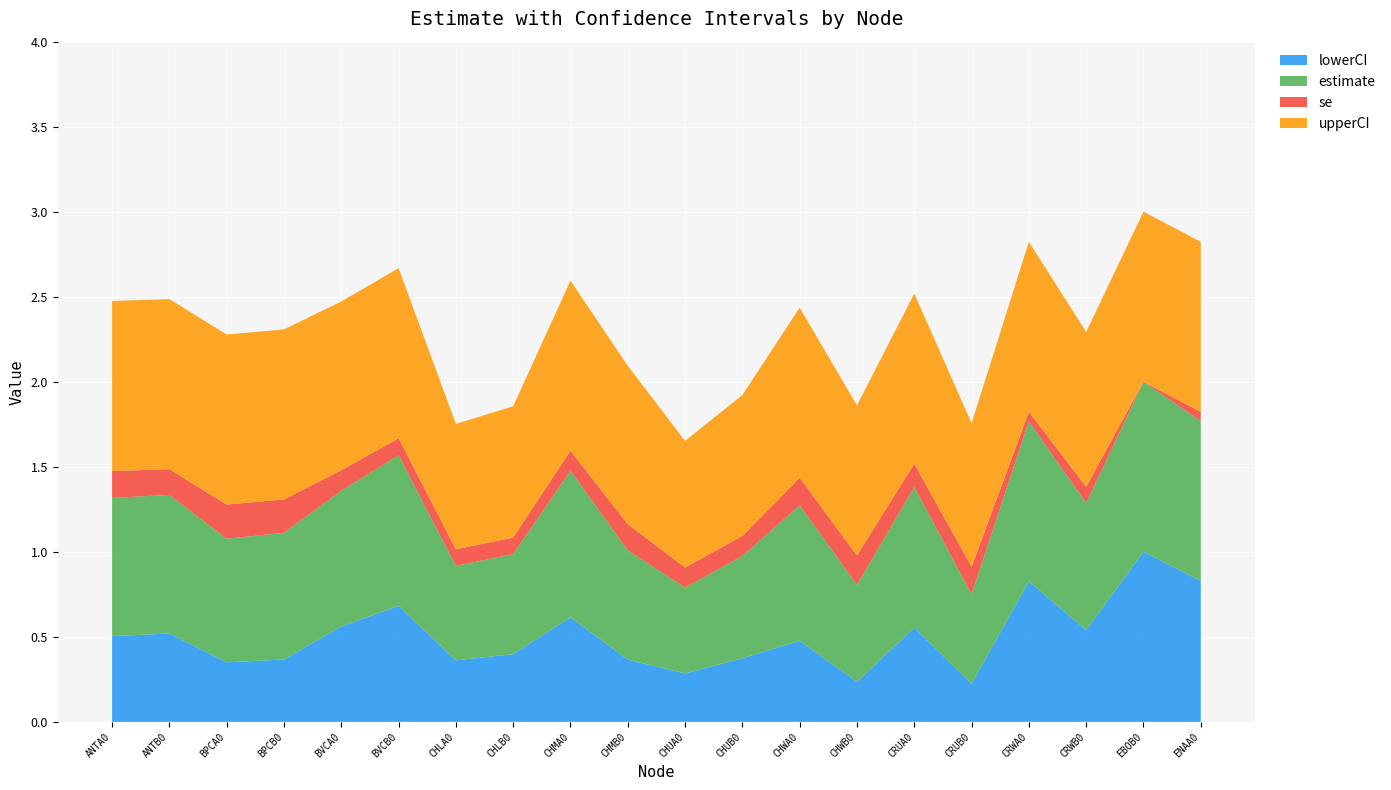

Reading left to right, transcribe all the data shown in this chart.

lowerCI: ANTA0=0.5	ANTB0=0.5	BPCA0=0.3	BPCB0=0.4	BVCA0=0.6	BVCB0=0.7	CHLA0=0.4	CHLB0=0.4	CHMA0=0.6	CHMB0=0.4	CHUA0=0.3	CHUB0=0.4	CHWA0=0.5	CHWB0=0.2	CRUA0=0.6	CRUB0=0.2	CRWA0=0.8	CRWB0=0.5	EBOB0=1.0	ENAA0=0.8
estimate: ANTA0=0.8	ANTB0=0.8	BPCA0=0.7	BPCB0=0.7	BVCA0=0.8	BVCB0=0.9	CHLA0=0.6	CHLB0=0.6	CHMA0=0.9	CHMB0=0.6	CHUA0=0.5	CHUB0=0.6	CHWA0=0.8	CHWB0=0.6	CRUA0=0.8	CRUB0=0.5	CRWA0=0.9	CRWB0=0.7	EBOB0=1.0	ENAA0=0.9
se: ANTA0=0.2	ANTB0=0.2	BPCA0=0.2	BPCB0=0.2	BVCA0=0.1	BVCB0=0.1	CHLA0=0.1	CHLB0=0.1	CHMA0=0.1	CHMB0=0.2	CHUA0=0.1	CHUB0=0.1	CHWA0=0.2	CHWB0=0.2	CRUA0=0.1	CRUB0=0.2	CRWA0=0.1	CRWB0=0.1	EBOB0=0.0	ENAA0=0.1
upperCI: ANTA0=1.0	ANTB0=1.0	BPCA0=1.0	BPCB0=1.0	BVCA0=1.0	BVCB0=1.0	CHLA0=0.7	CHLB0=0.8	CHMA0=1.0	CHMB0=0.9	CHUA0=0.7	CHUB0=0.8	CHWA0=1.0	CHWB0=0.9	CRUA0=1.0	CRUB0=0.8	CRWA0=1.0	CRWB0=0.9	EBOB0=1.0	ENAA0=1.0